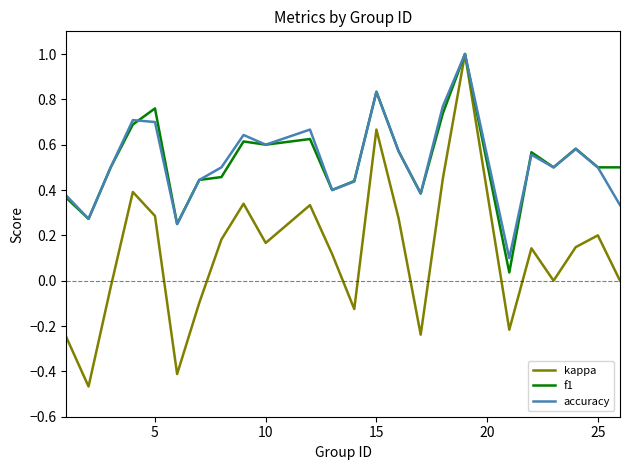

What are all the series names shown in the legend?

kappa, f1, accuracy